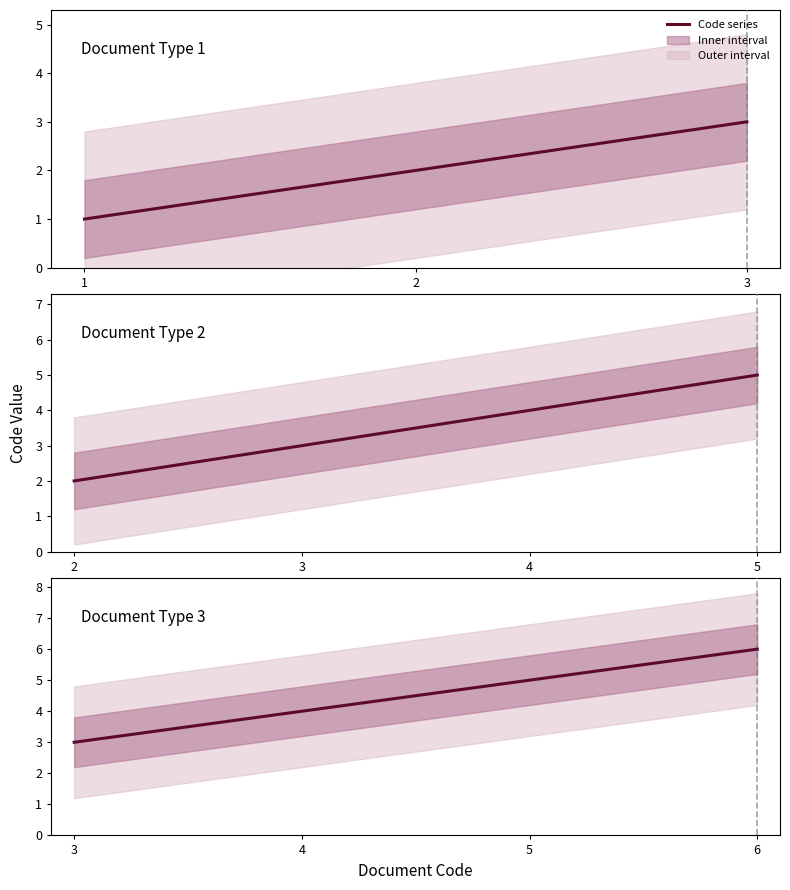

How many lines are shown in the chart?

1